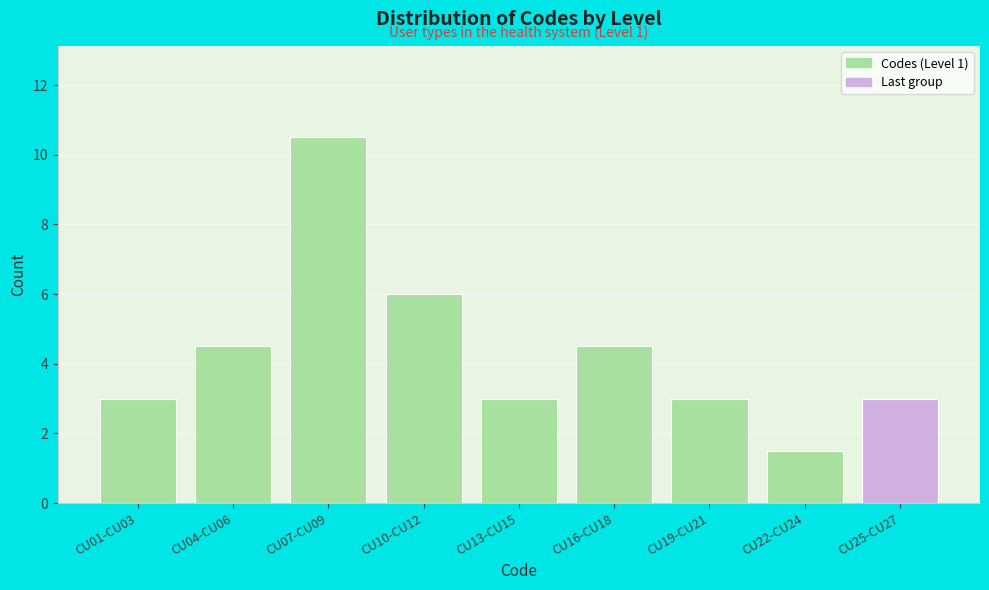

Reading right to left, what are all the values shown in this chart?

CU25-CU27=3.0	CU22-CU24=1.5	CU19-CU21=3.0	CU16-CU18=4.5	CU13-CU15=3.0	CU10-CU12=6.0	CU07-CU09=10.5	CU04-CU06=4.5	CU01-CU03=3.0